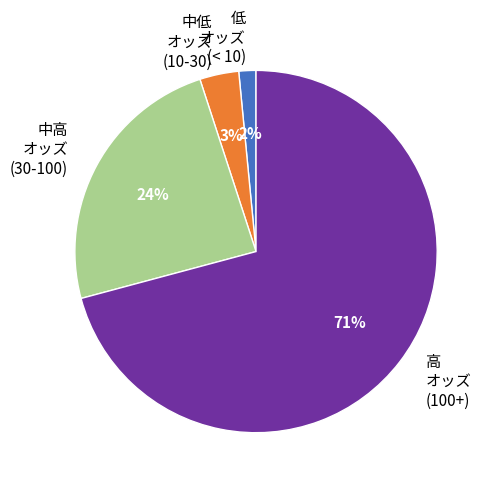

How many segments does this pie chart have?

4